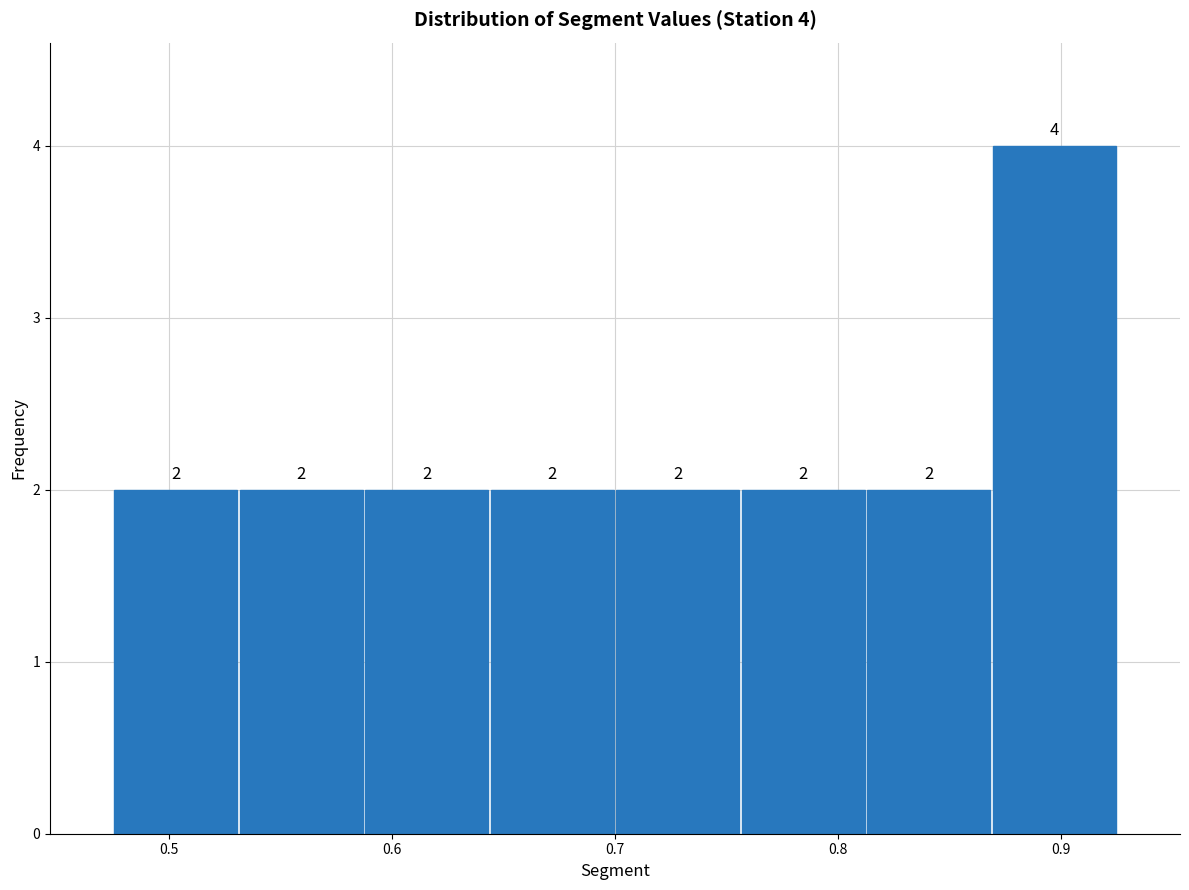

Over which range of the x-axis is the bar tallest?

0.87 to 0.93